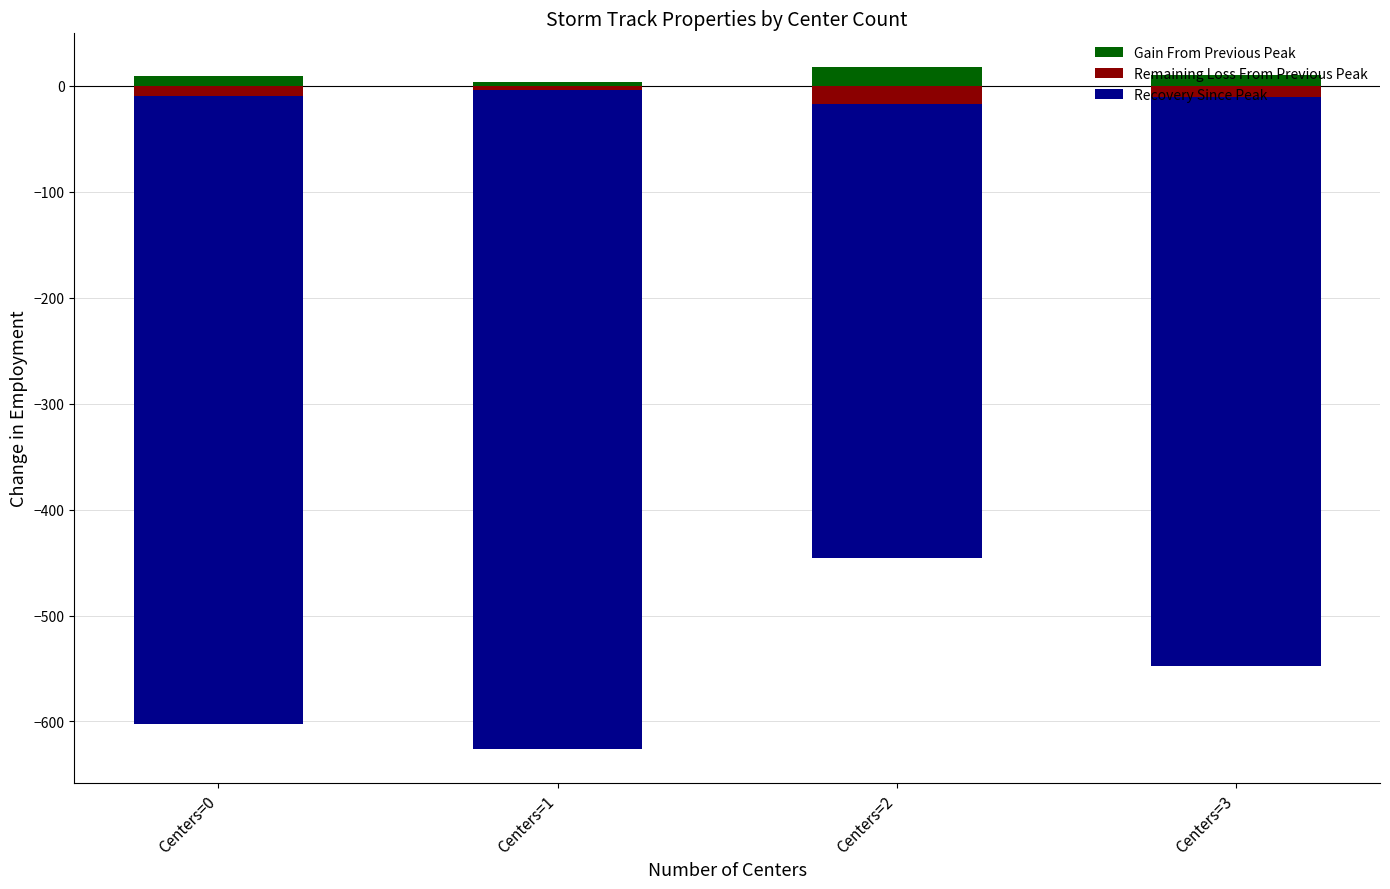

True or false: Gain From Previous Peak has a value of 9.7 at Centers=0.

True